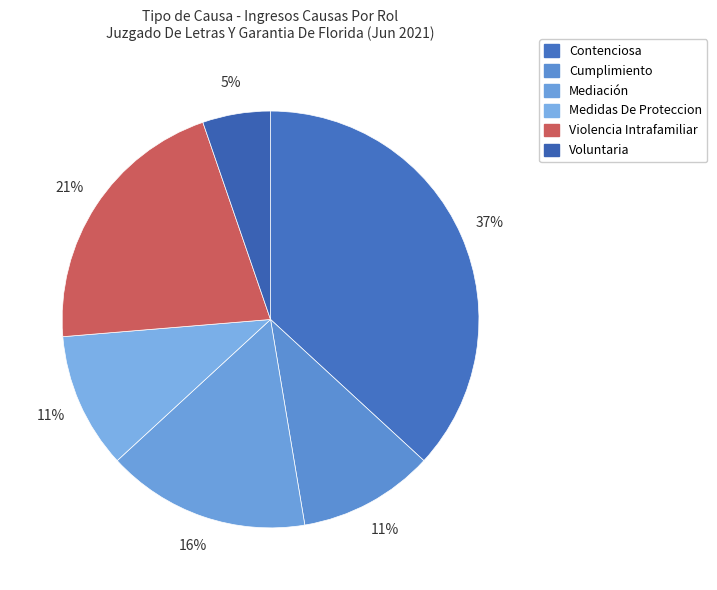

Rank the categories by value from highest to lowest.

Contenciosa, Violencia Intrafamiliar, Mediación, Cumplimiento, Medidas De Proteccion, Voluntaria